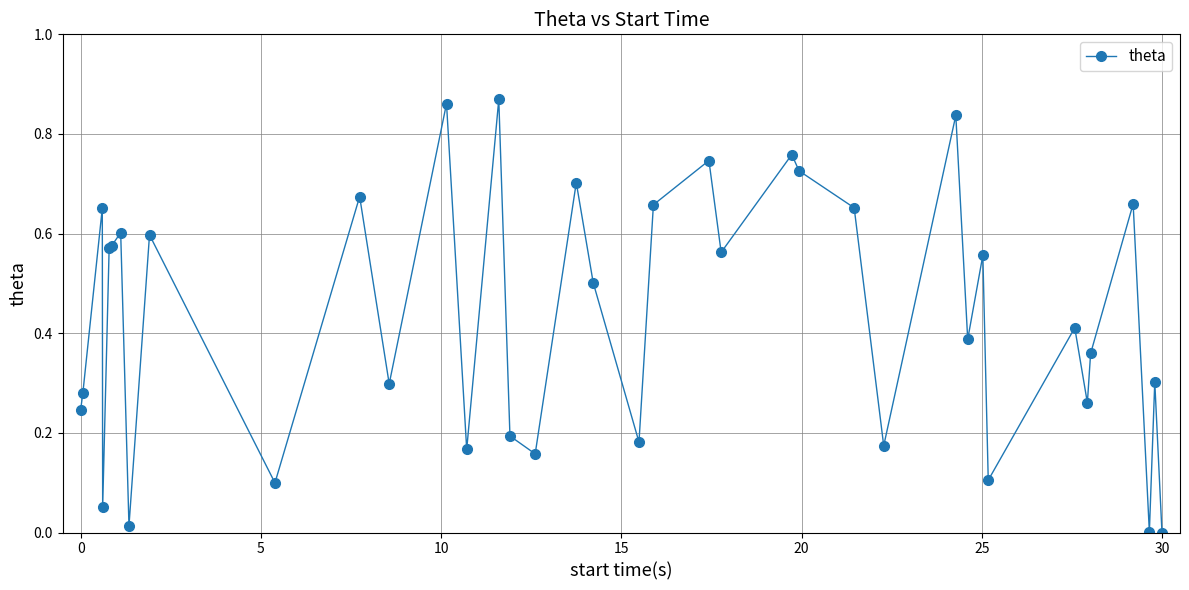

True or false: there are more than 2 points higher than both neighbors.

True